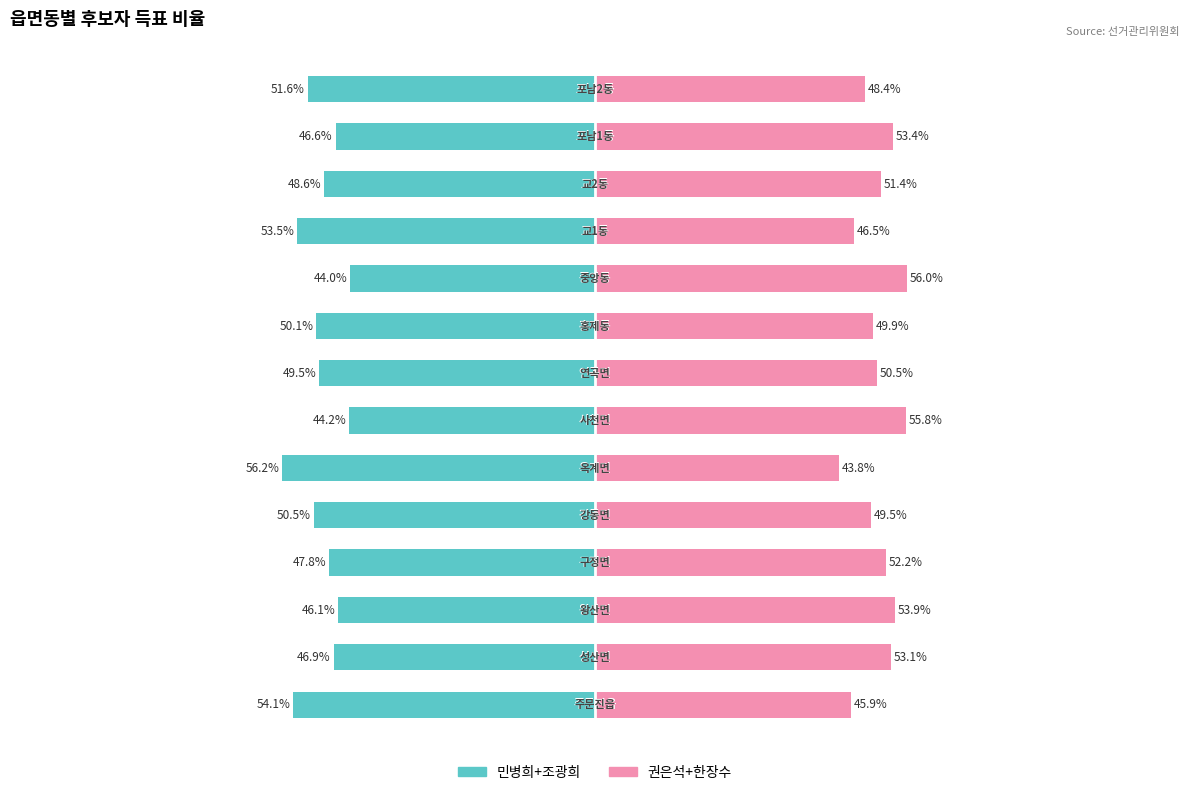

Reading left to right, what are all the values shown in this chart?

민병희+조광희: -54.1	-46.9	-46.1	-47.8	-50.5	-56.2	-44.2	-49.5	-50.1	-44.0	-53.5	-48.6	-46.6	-51.6
권은석+한장수: 45.9	53.1	53.9	52.2	49.5	43.8	55.8	50.5	49.9	56.0	46.5	51.4	53.4	48.4